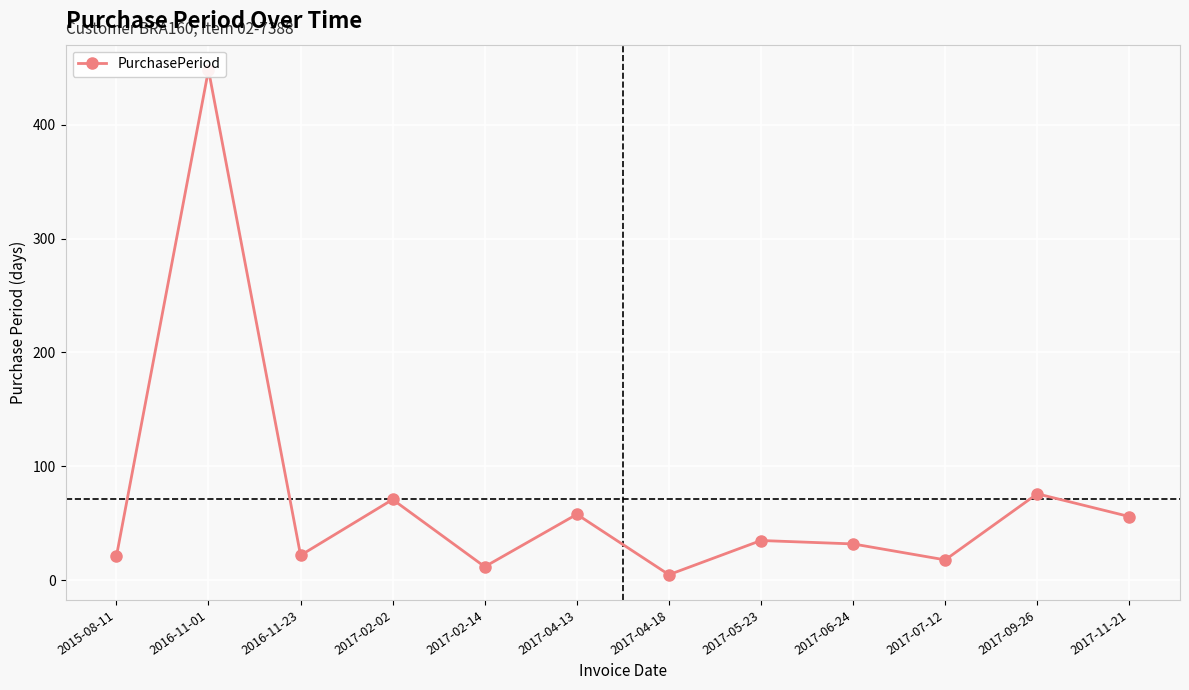

The value at 2017-04-18 is 5. True or false?

True